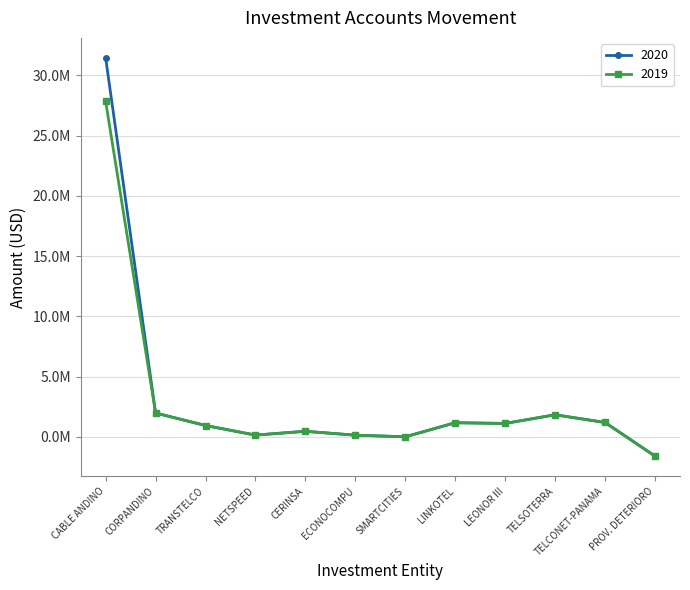

At which label does 2019 reach its minimum?

PROV. DETERIORO